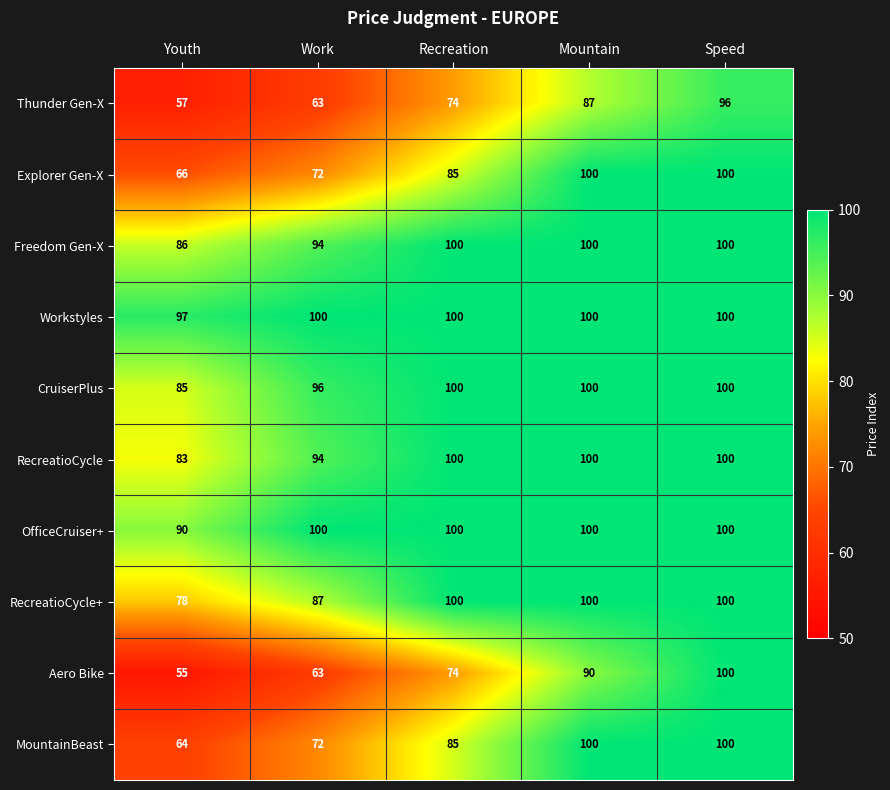

Which series changed the most between Youth and Speed?

Aero Bike